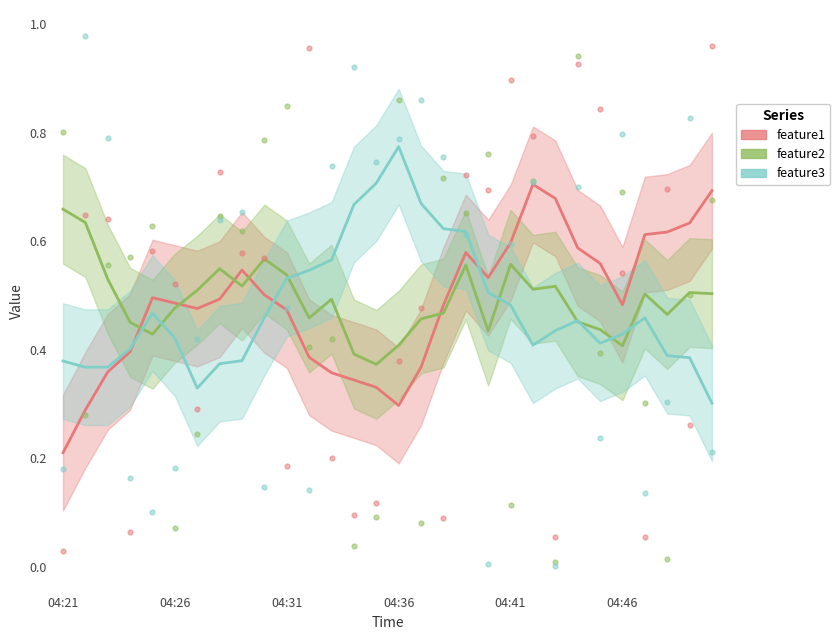

Which series contains the highest Y value?

feature3